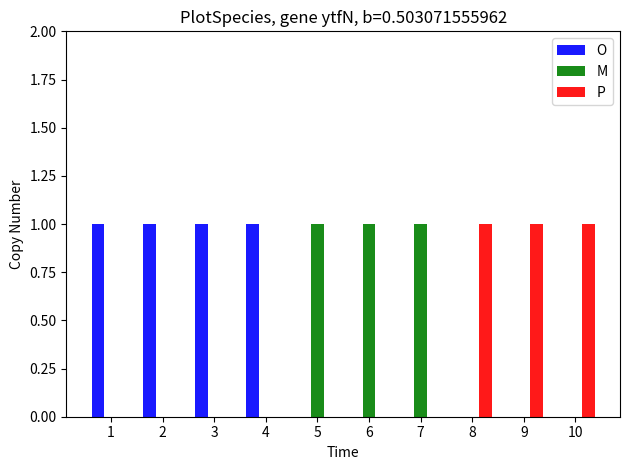

Reading right to left, extract all data points from this chart.

O: 10=0	9=0	8=0	7=0	6=0	5=0	4=1	3=1	2=1	1=1
M: 10=0	9=0	8=0	7=1	6=1	5=1	4=0	3=0	2=0	1=0
P: 10=1	9=1	8=1	7=0	6=0	5=0	4=0	3=0	2=0	1=0